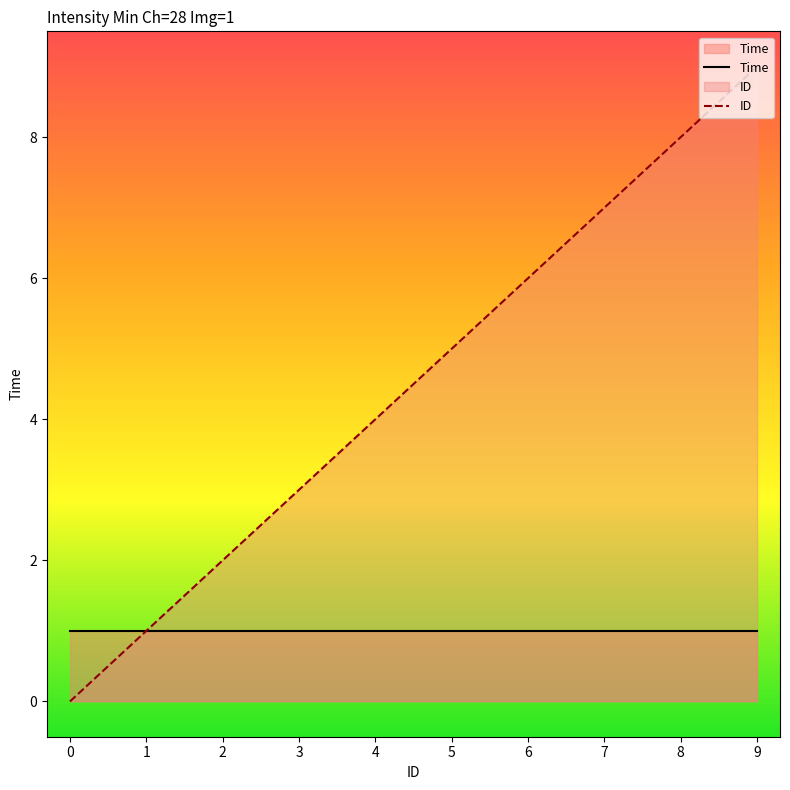

What is the change in value from 1 to 2?

+1